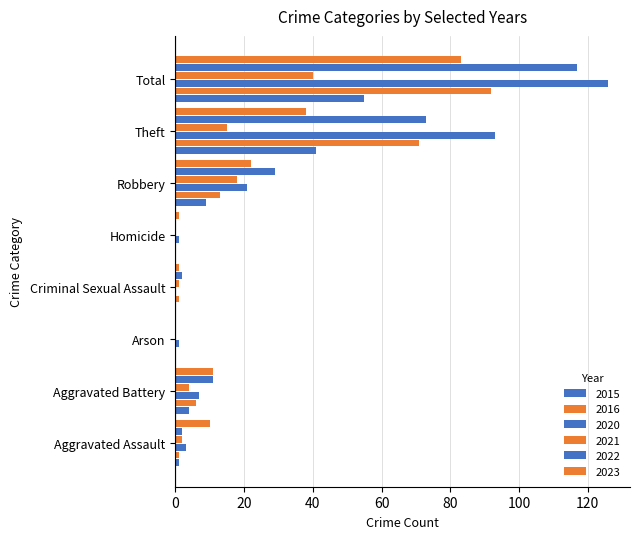

How many categories are shown in the chart?

8